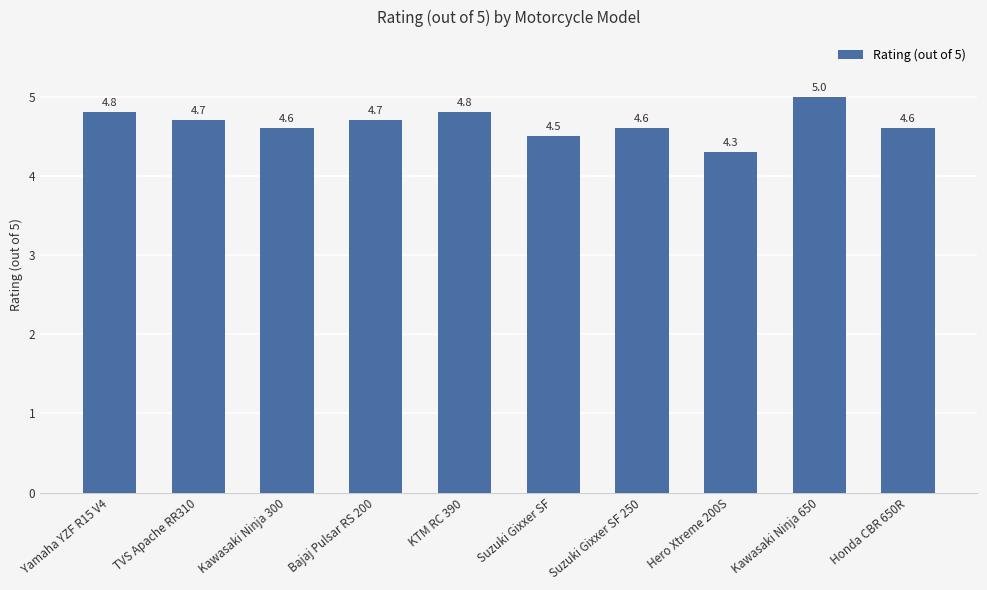

What is the change in value from TVS Apache RR310 to Kawasaki Ninja 300?

-0.1